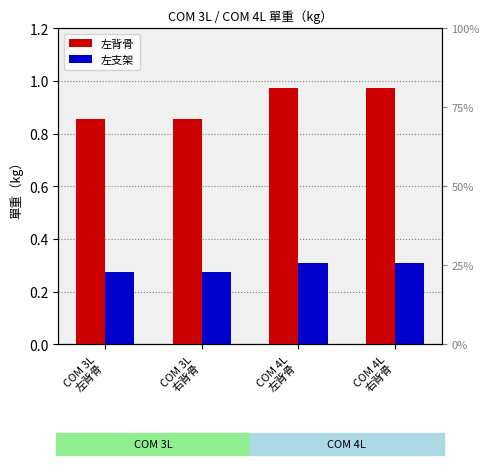

At COM 4L
左背骨, list the series in order from smallest to largest.

左支架, 左背骨